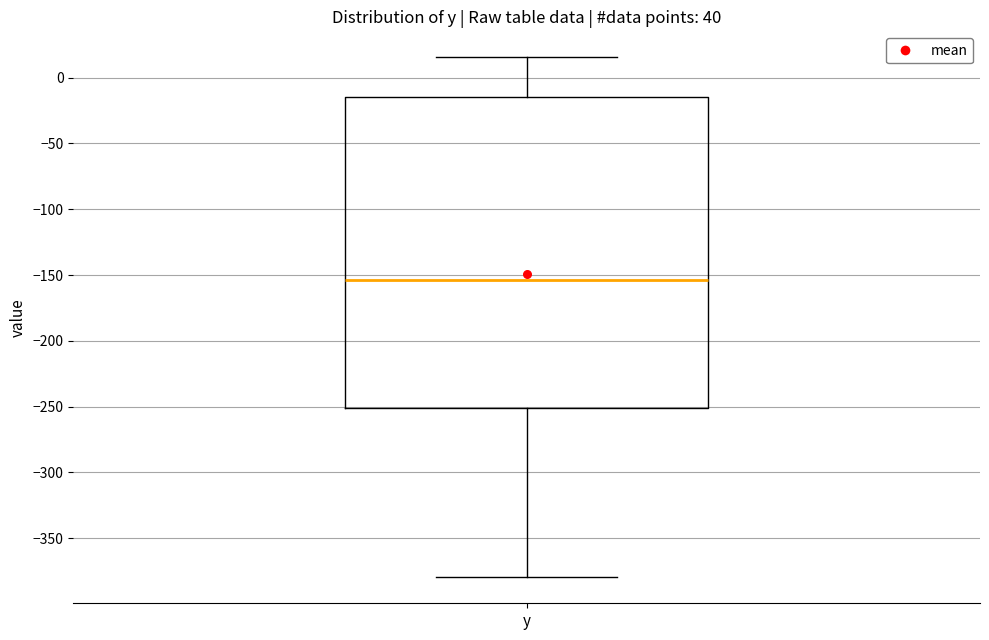

Where does the median line of the box for y sit on the y-axis? The values are not printed on the chart, so give them approximately, as read against the axis.

-155